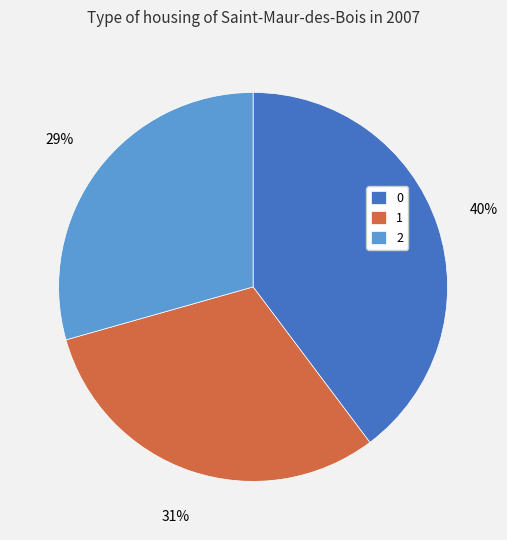

Combined, do 1 and 2 account for over 50%?

Yes